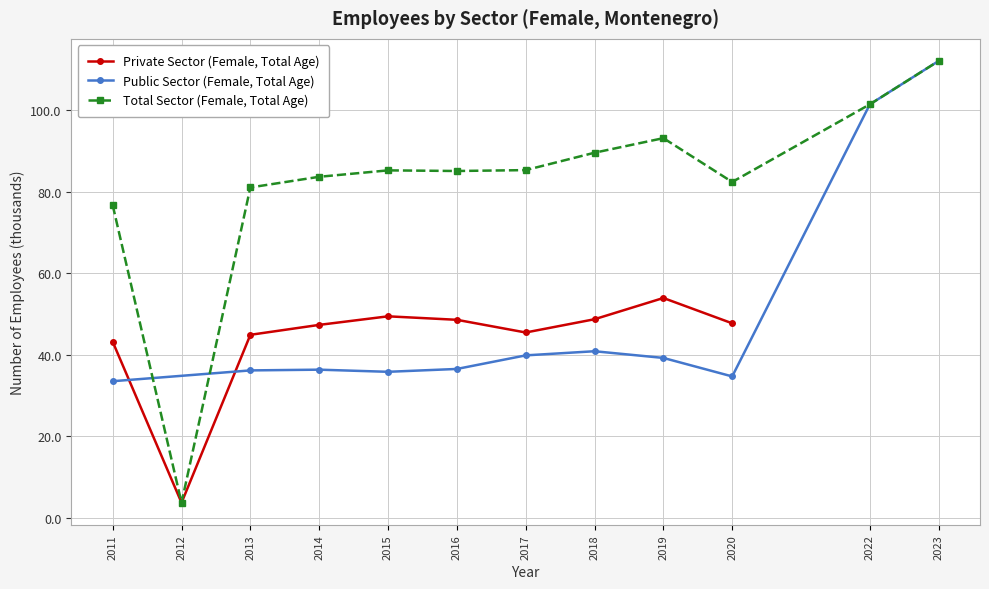

What is the maximum value for Private Sector (Female, Total Age)?

53.9